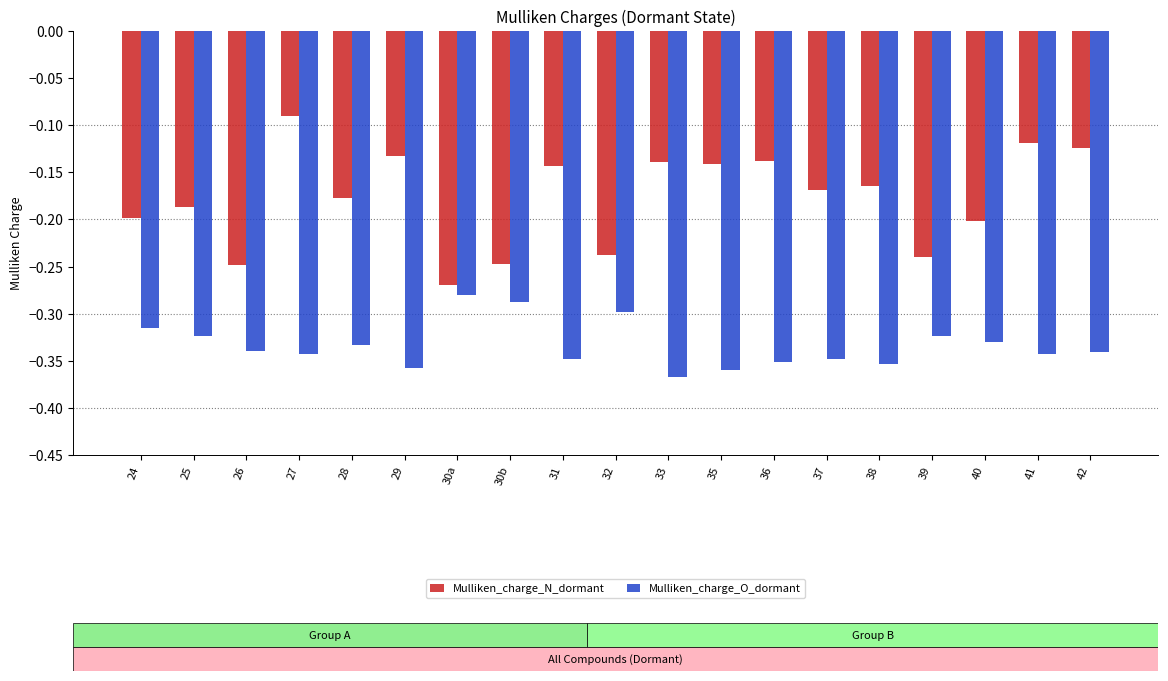

Between 37 and 39, which series saw the biggest shift?

Mulliken_charge_N_dormant